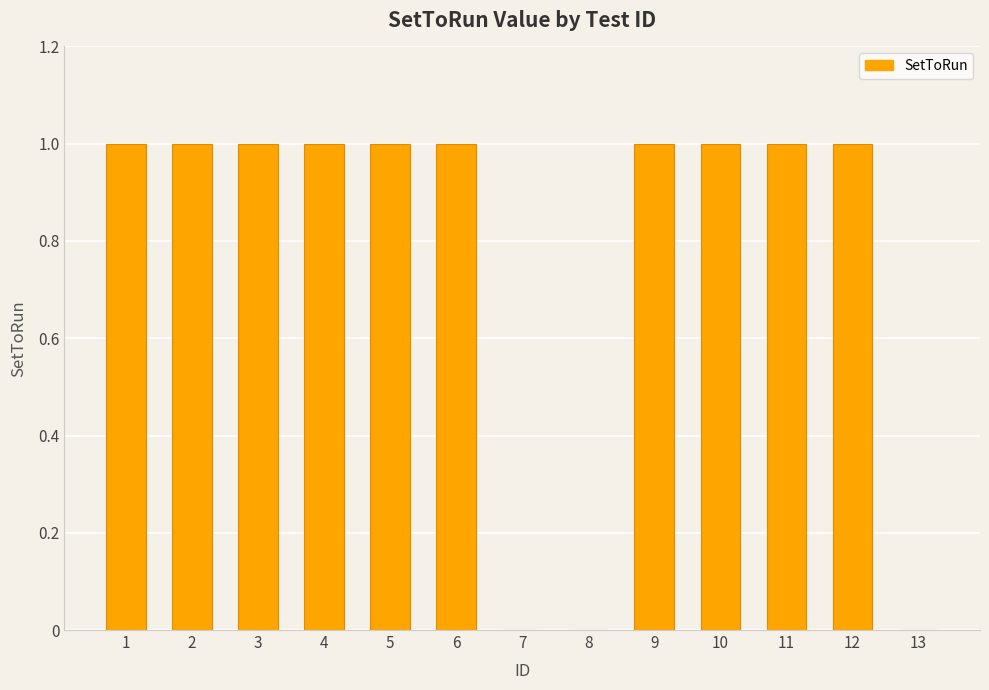

Approximately how many times larger is the value at 6 compared to 9?

1.0